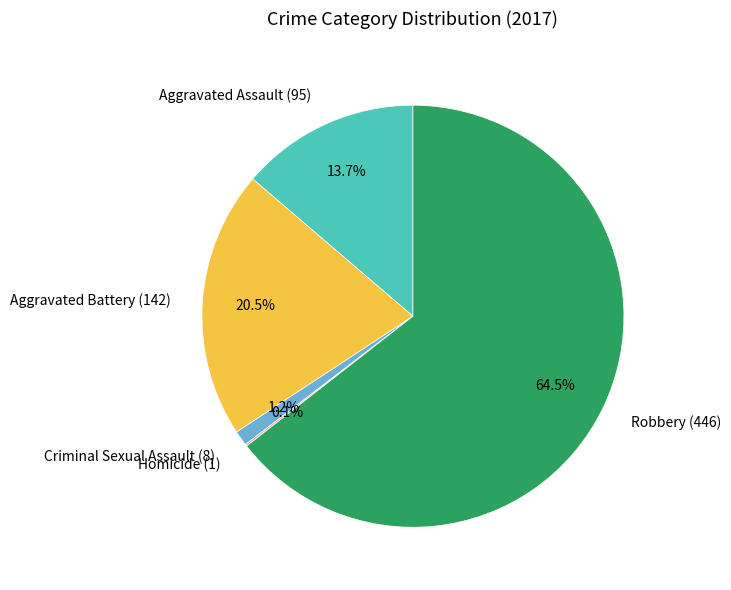

Does Robbery (446) account for over 50% of the chart?

Yes